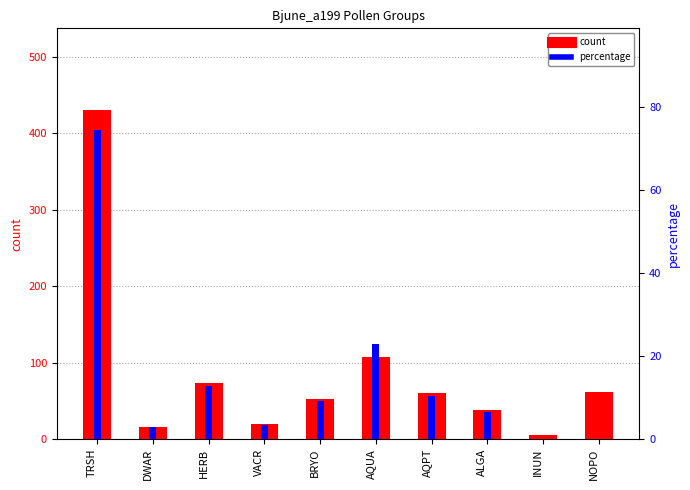

What is the value of the percentage bar at the 2nd from the left?

2.8